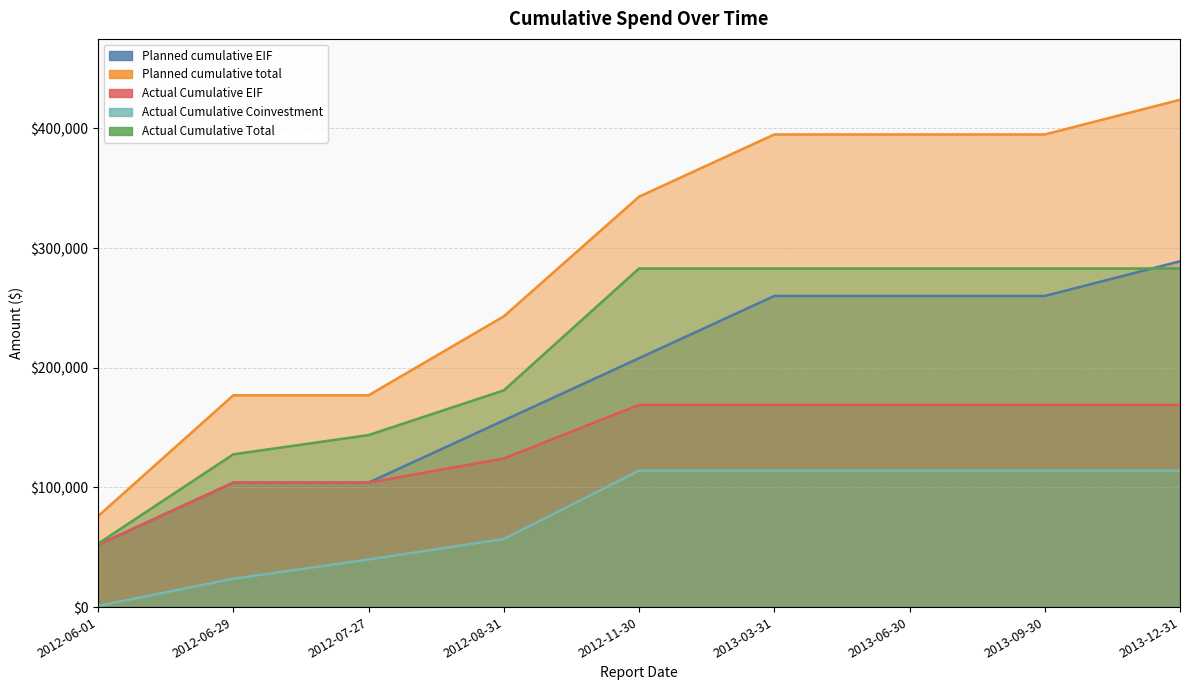

Between 2012-07-27 and 2012-11-30, which series saw the biggest shift?

Planned cumulative total